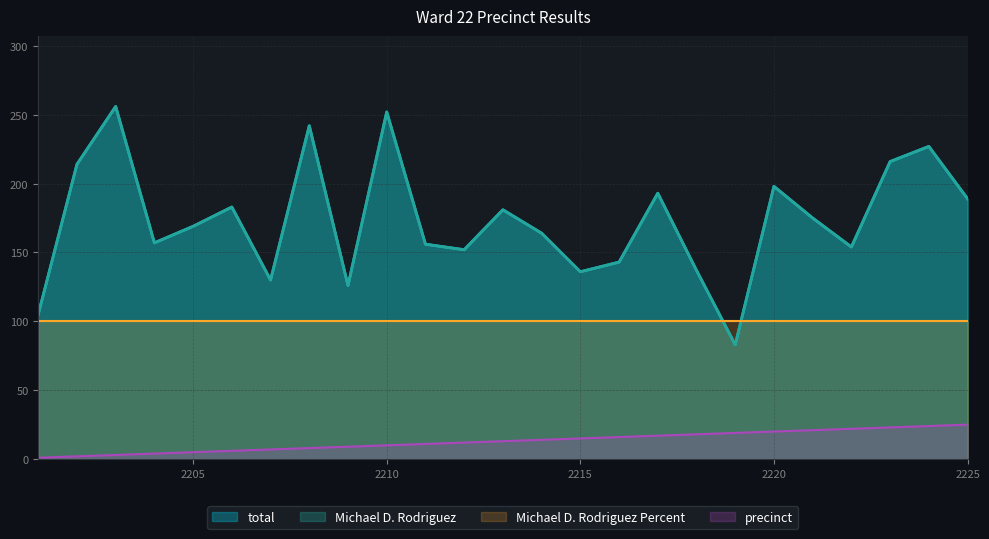

How many data points in total are less than 169?

12